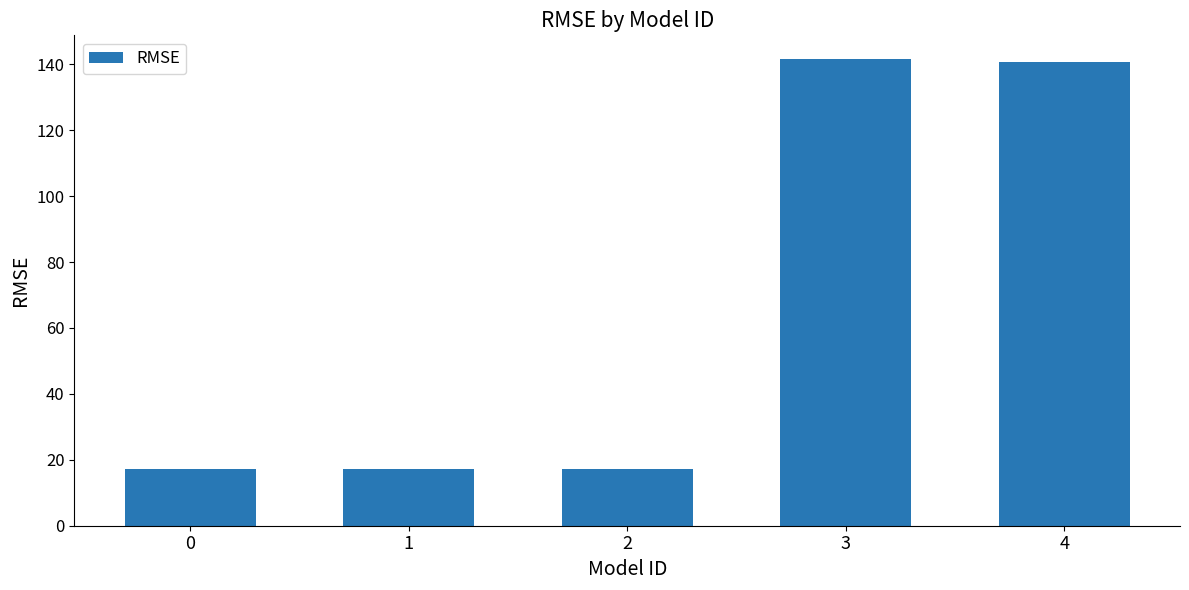

Is it true that the value at 4 is 140.5?

True